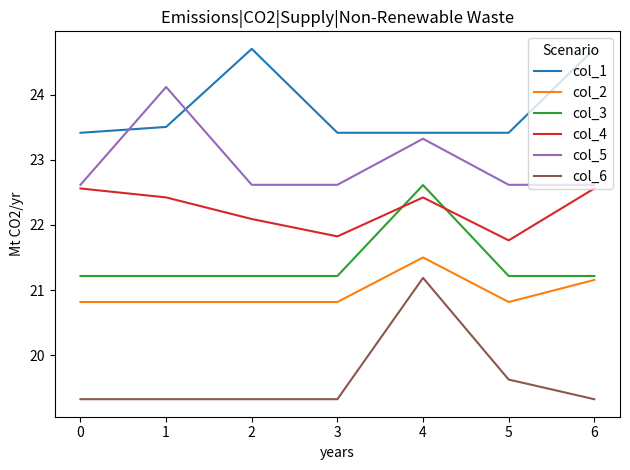

How many col_1 values are between 23 and 24?

5